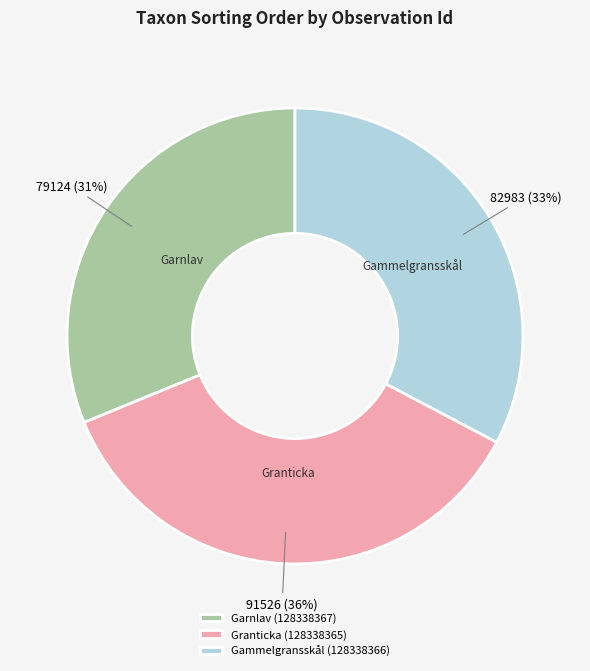

Do Garnlav (128338367) and Granticka (128338365) together represent more than half of the pie?

Yes